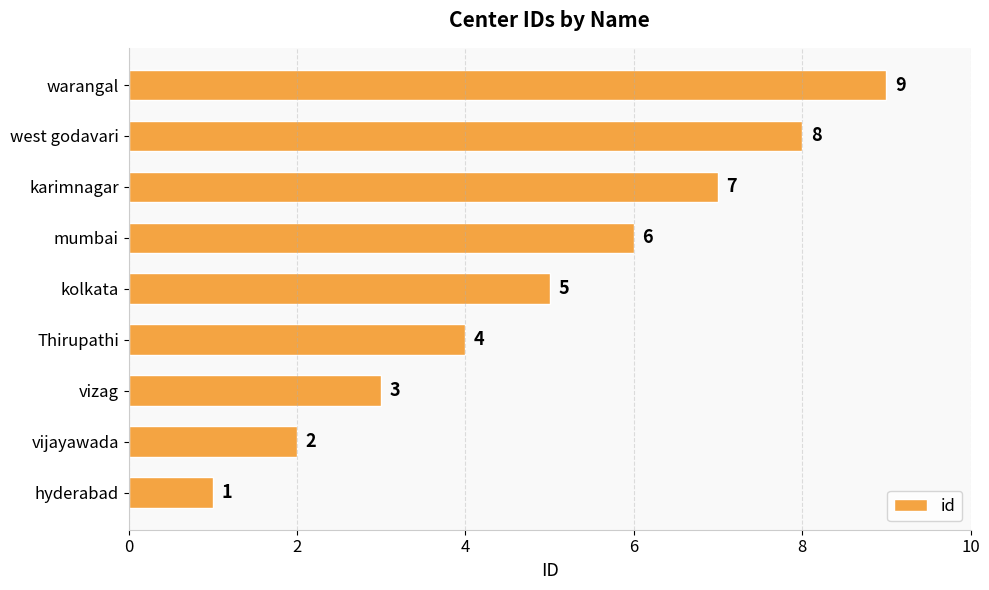

What is the difference between the maximum and minimum values?

8